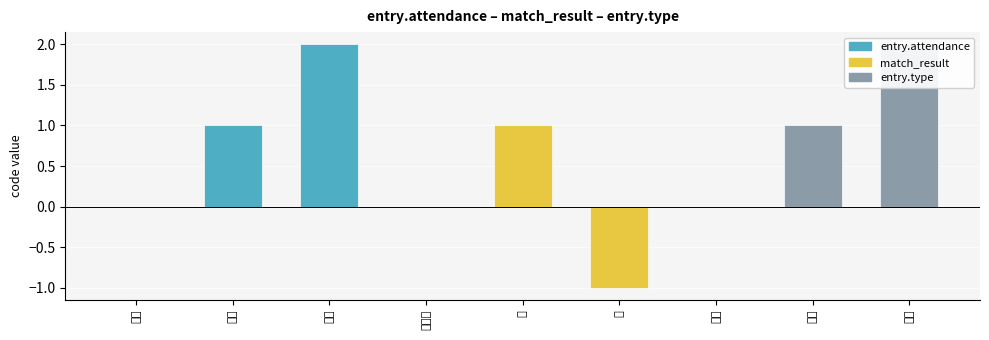

Reading left to right, list all the values displayed in this chart.

결석=0	지각=1	출석=2	무승부=0	승=1	패=-1	팀원=0	지인=1	용병=2